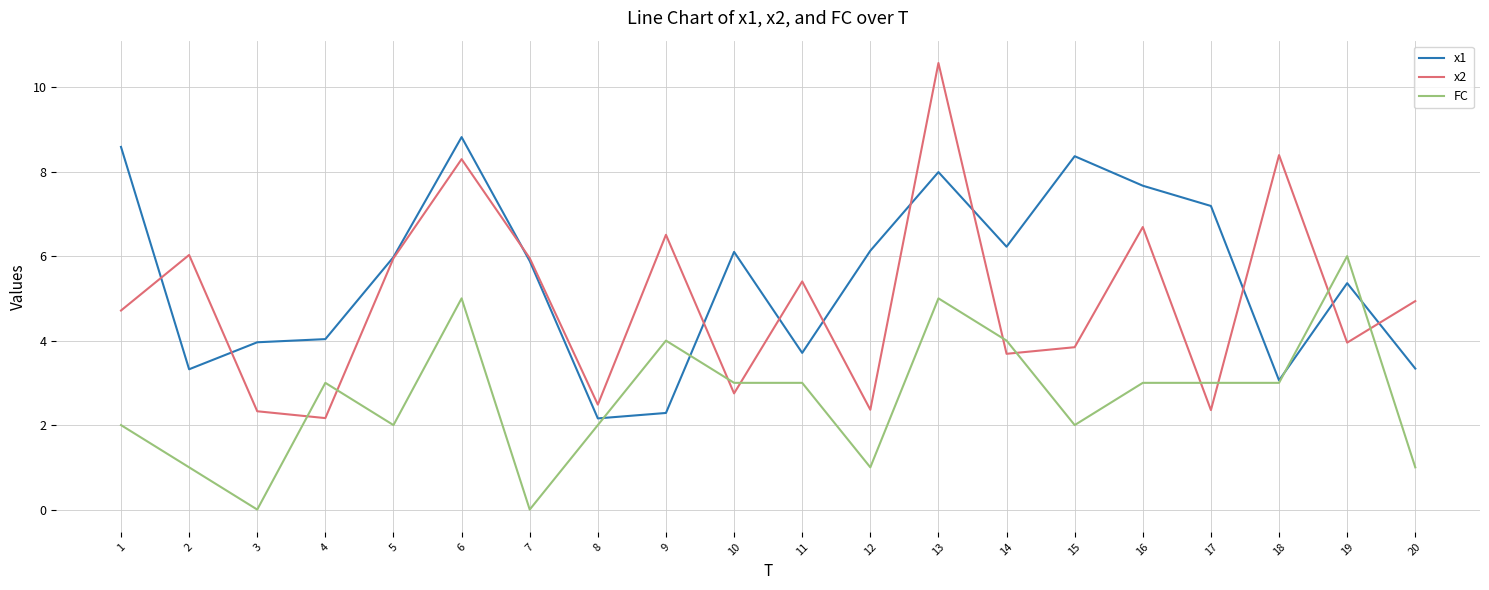

Rank the series by their average value, from highest to lowest.

x1, x2, FC